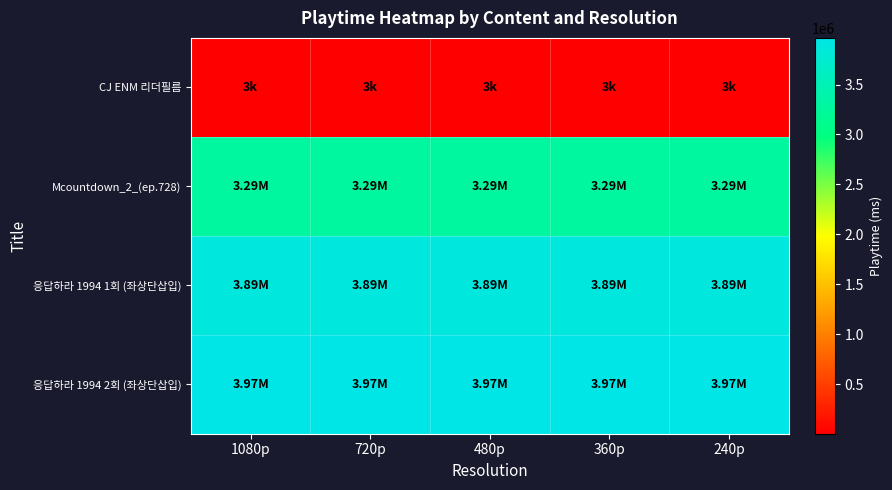

Which has a higher value, 480p or 240p?

480p